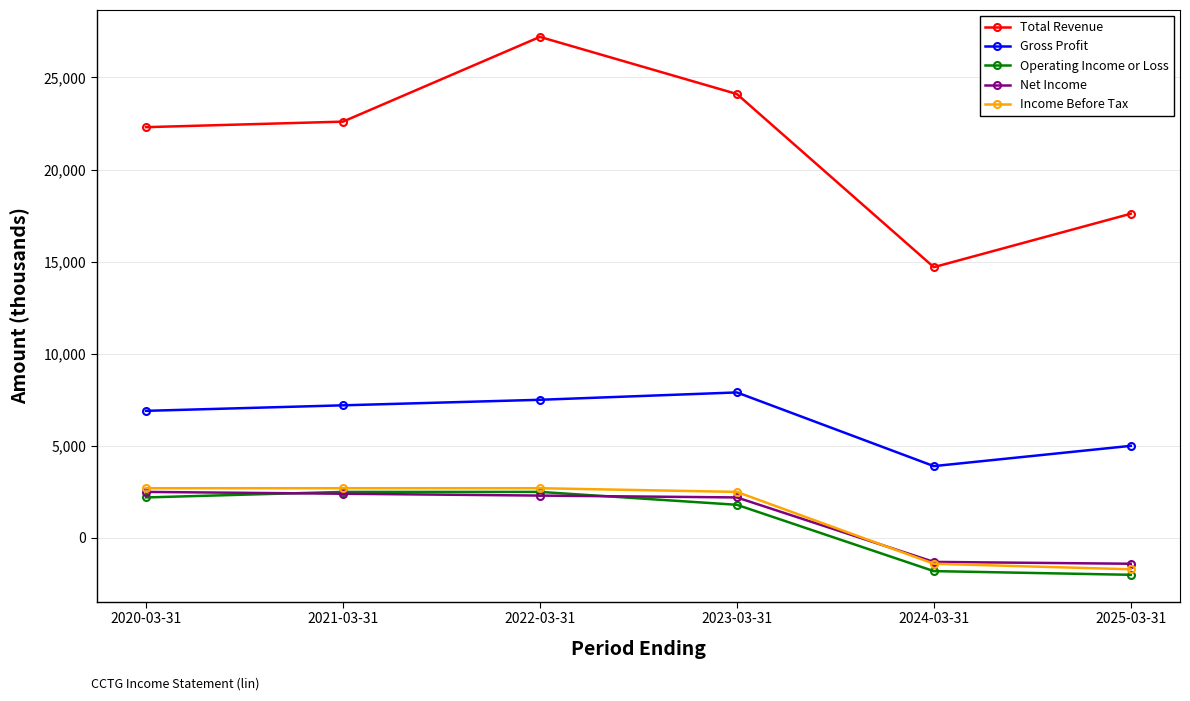

Which series has the largest range (max minus min)?

Total Revenue